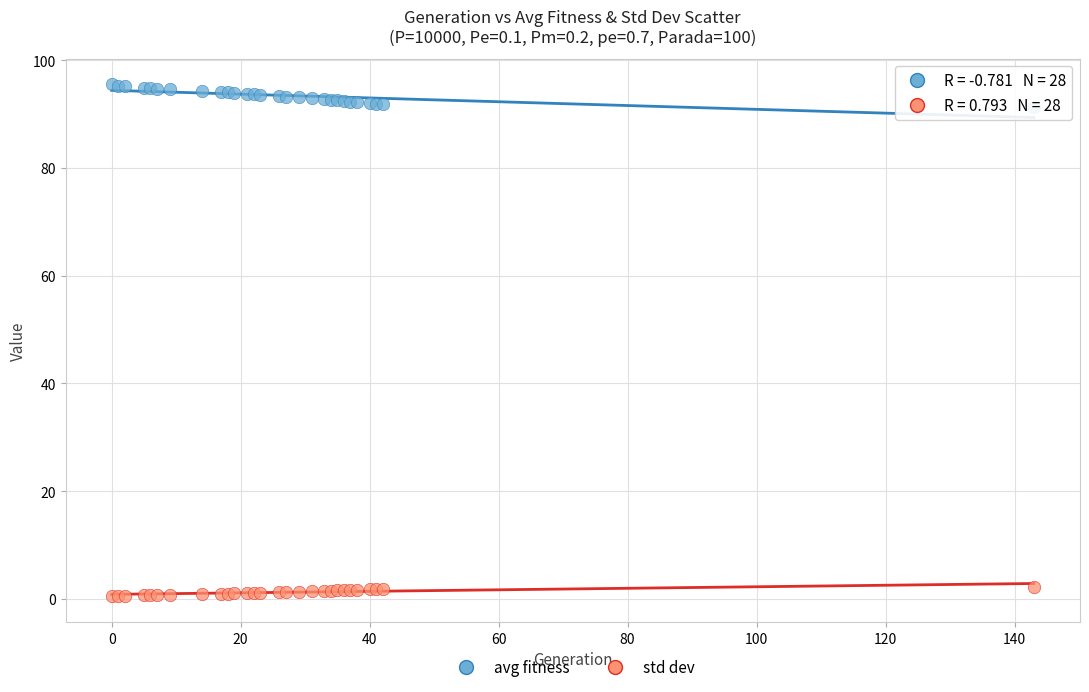

Which series has the largest Y range (max minus min)?

avg fitness